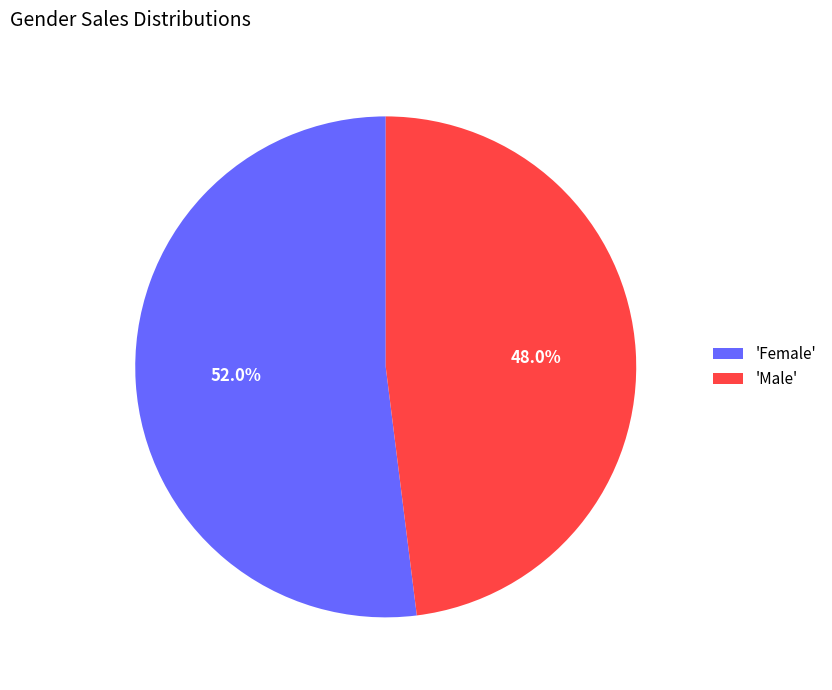

Which category accounts for the majority?

'Female'